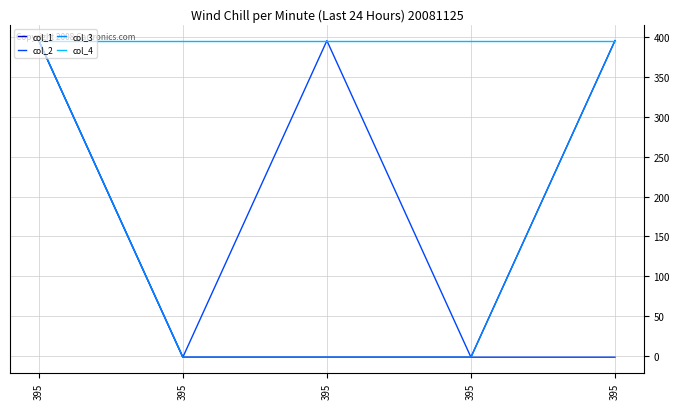

What is the total value across all series at 395?

1580